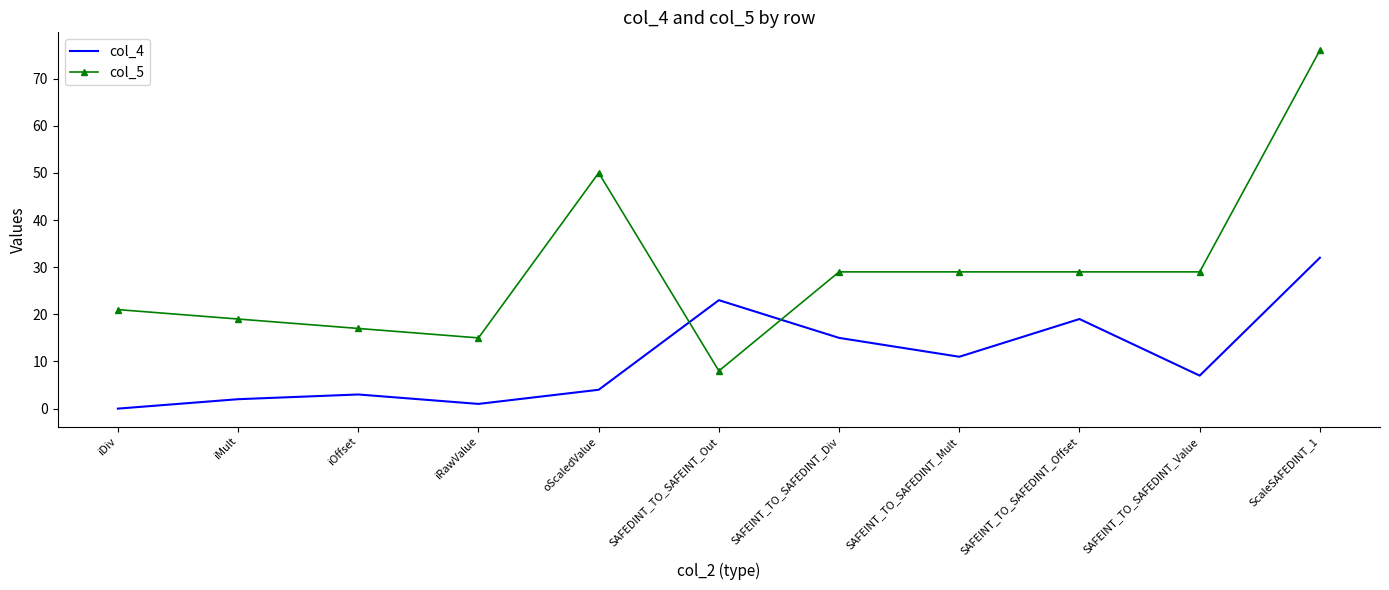

Is it true that col_4 equals 7 at oScaledValue?

False